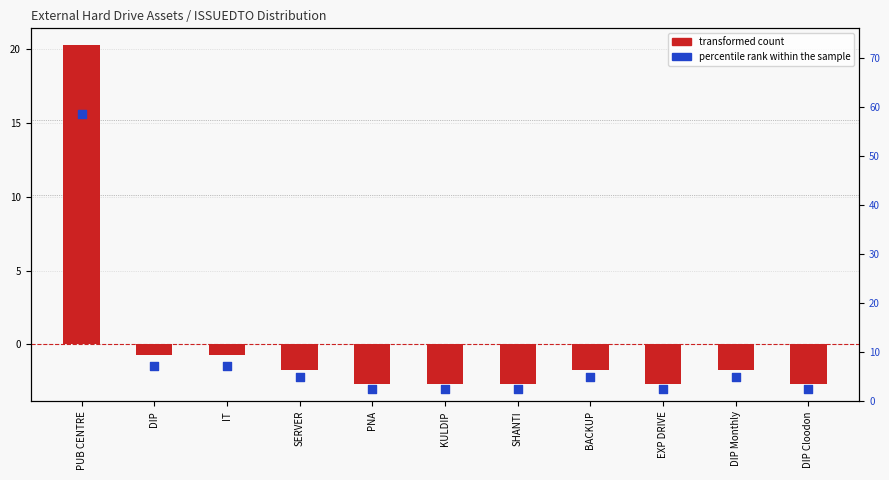

Which series reaches the maximum Y coordinate?

percentile rank within the sample